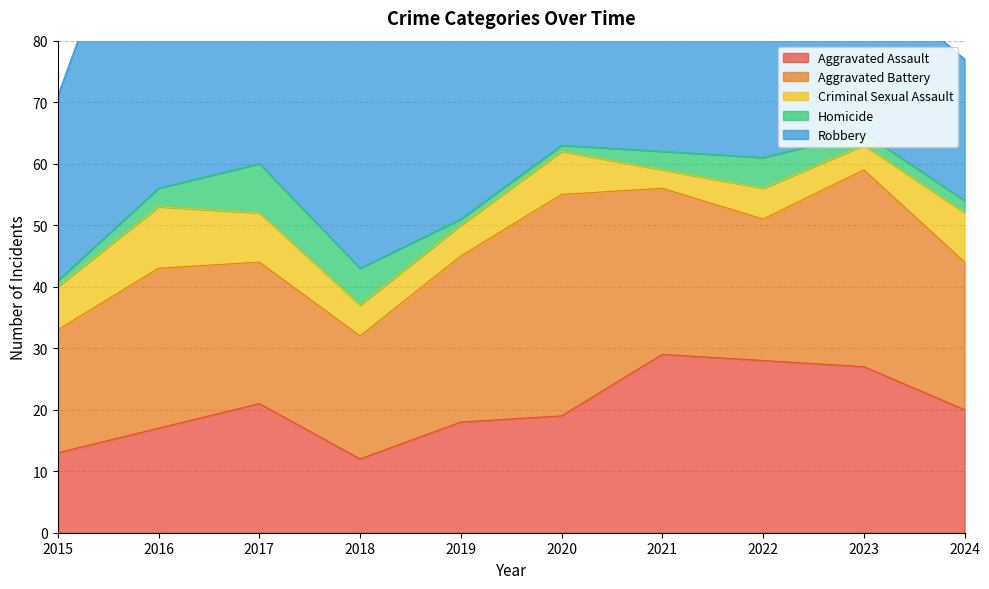

Between 2017 and 2018, which series saw the biggest shift?

Aggravated Assault